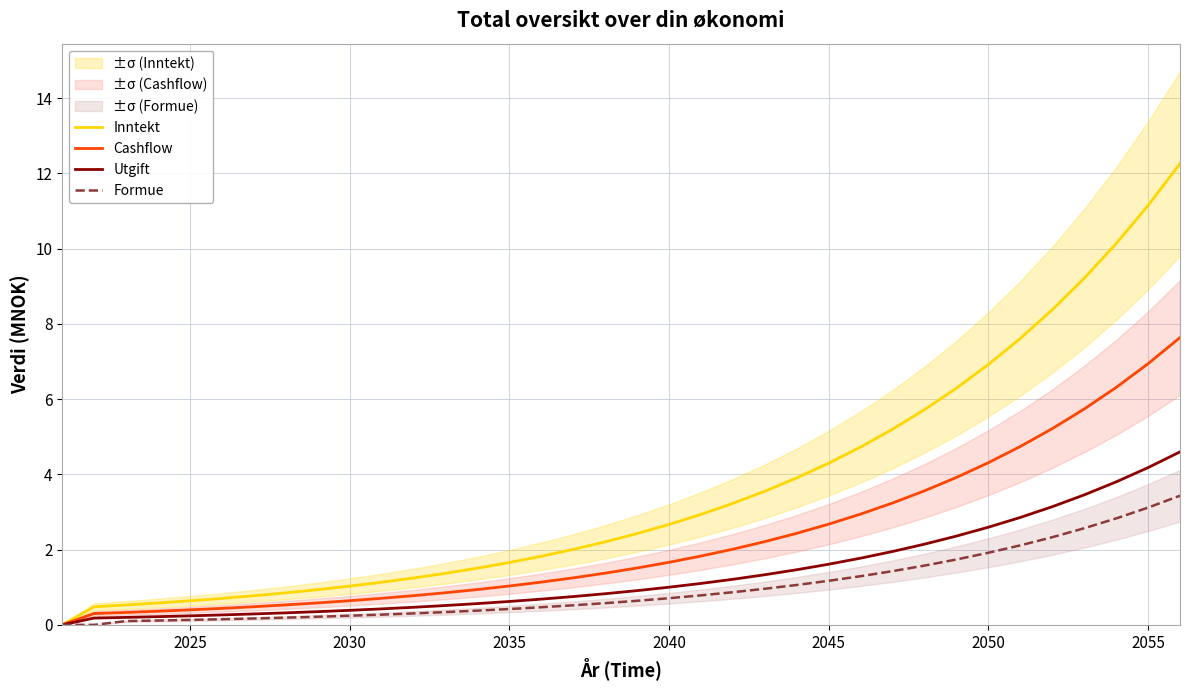

Which series has the widest spread of values?

Inntekt